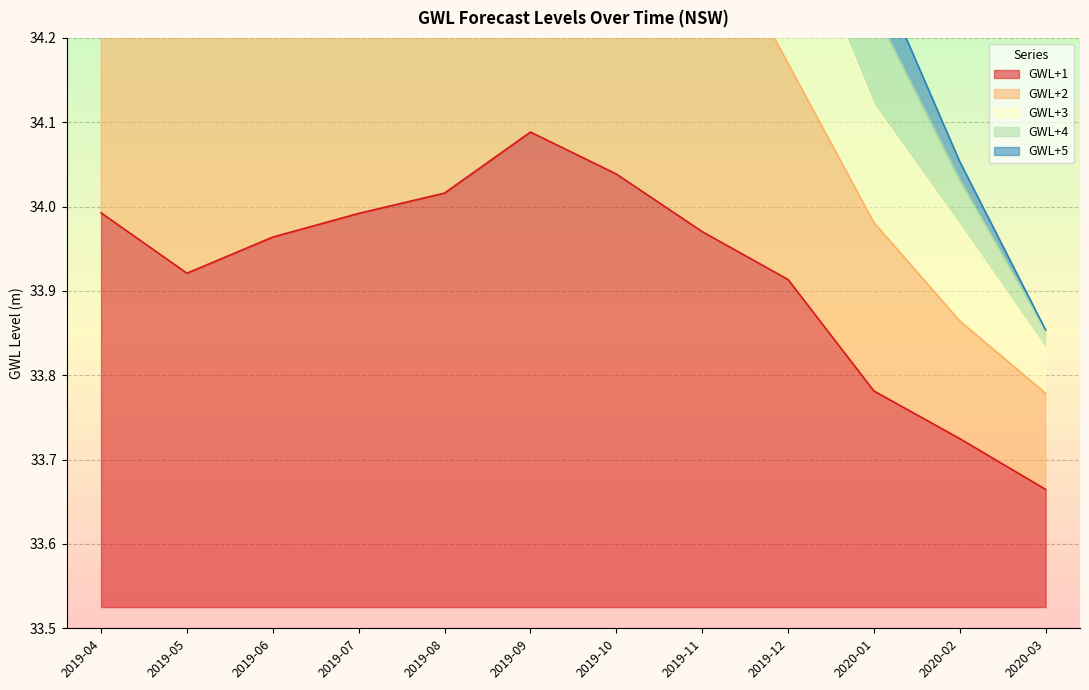

Which label corresponds to the largest value in the chart?

2019-07